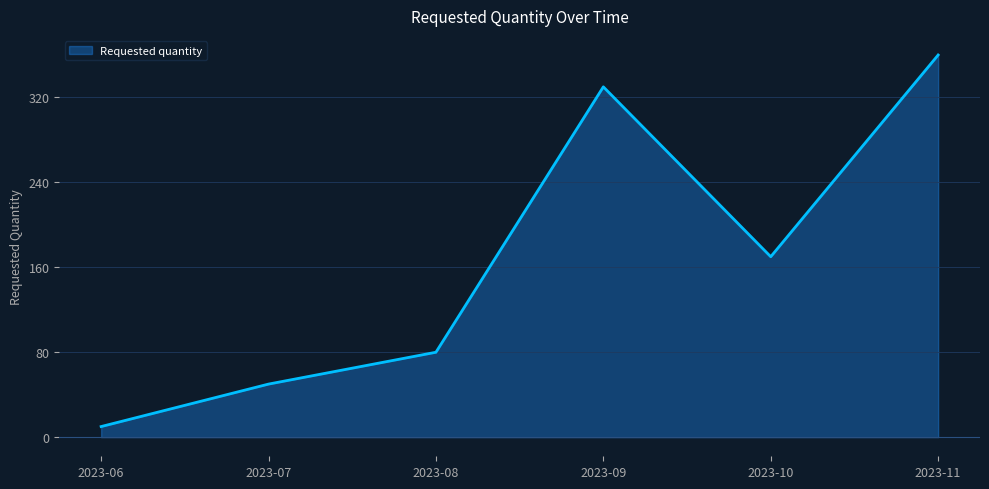

Does the chart display data point markers on the line(s)?

No